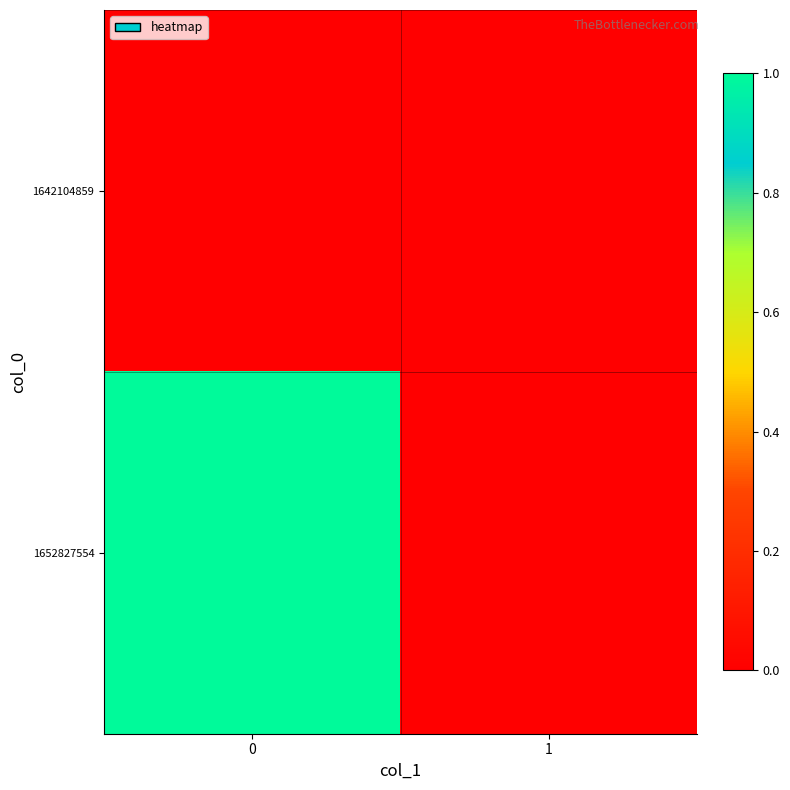

Rank the series by their average value, from highest to lowest.

1652827554, 1642104859